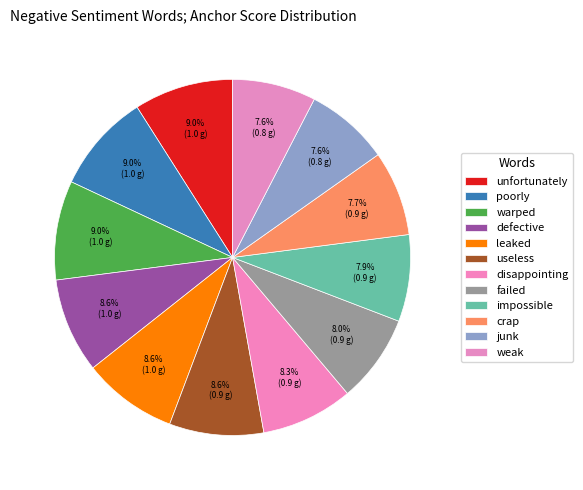

The impossible slice represents 1% of the pie. True or false?

False